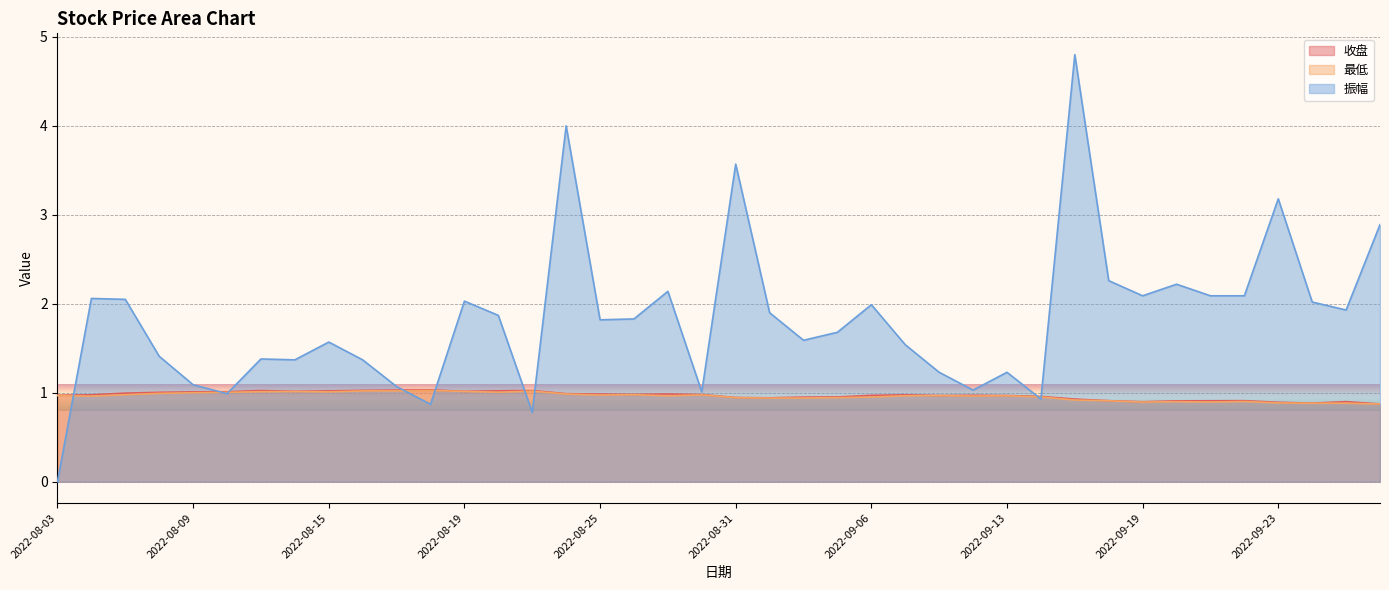

What value does the 最低 series have at 2022-09-15?

0.9